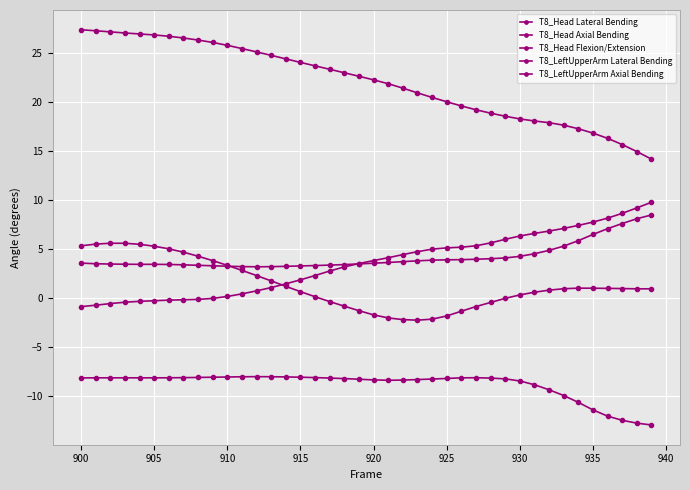

How many data points does each series have?

40